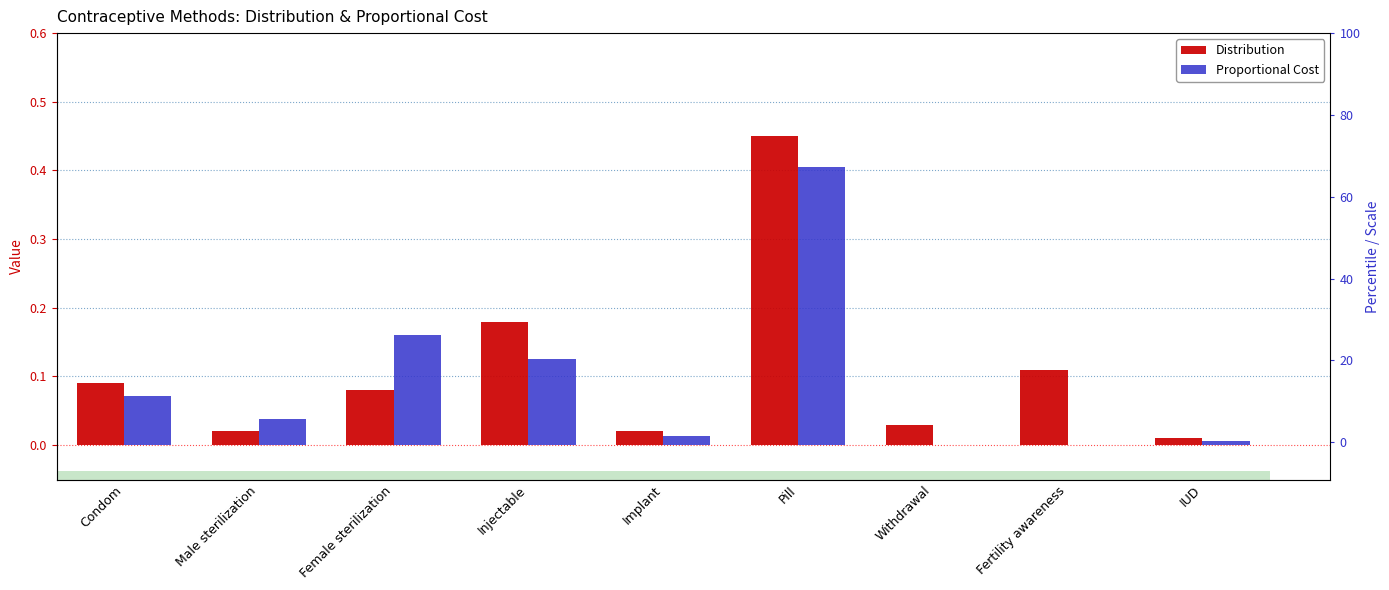

The value of Proportional Cost at Fertility awareness is -0.2. True or false?

False